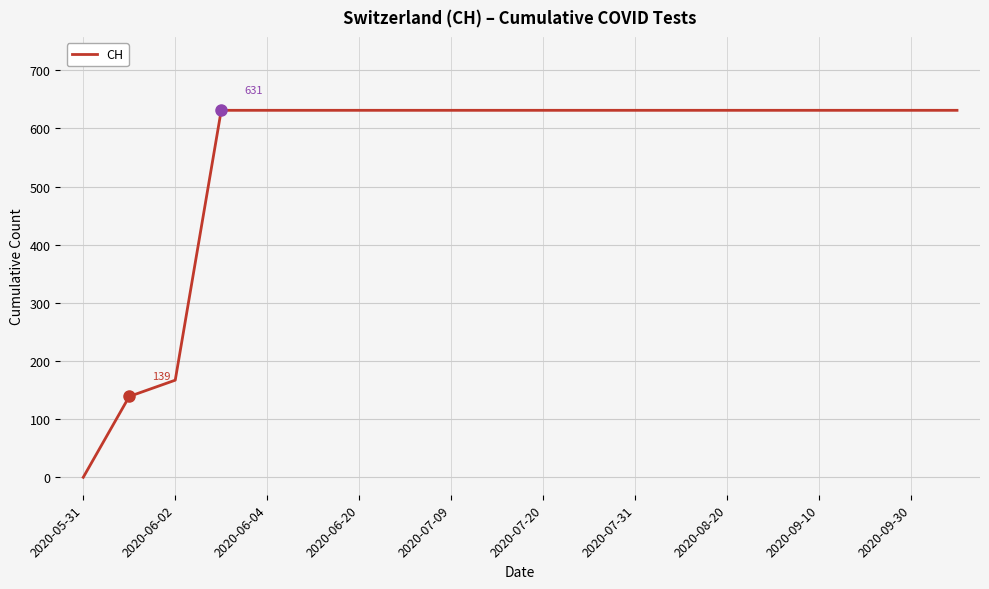

What is the difference between the second highest and second lowest values?

492